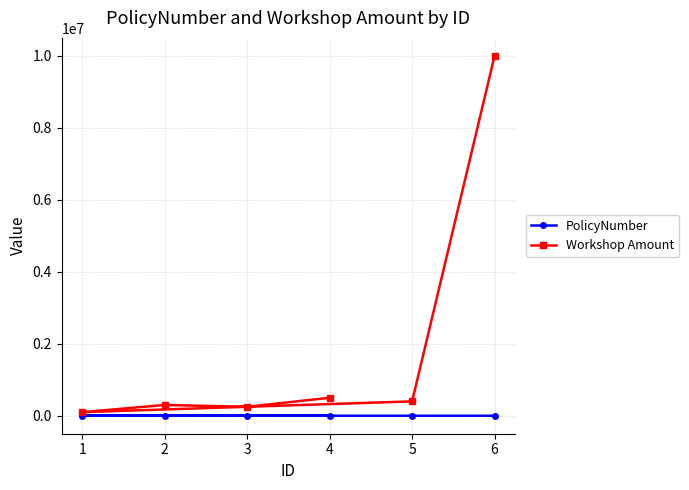

What is the total value across all series at 3?

251111